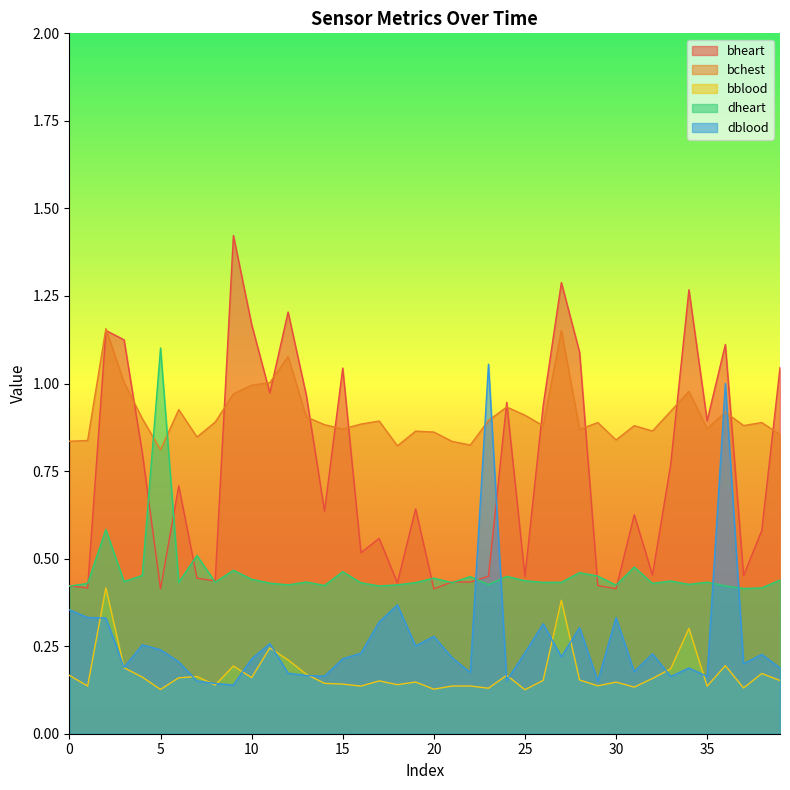

What is the difference between the highest and lowest values at 20?

0.7